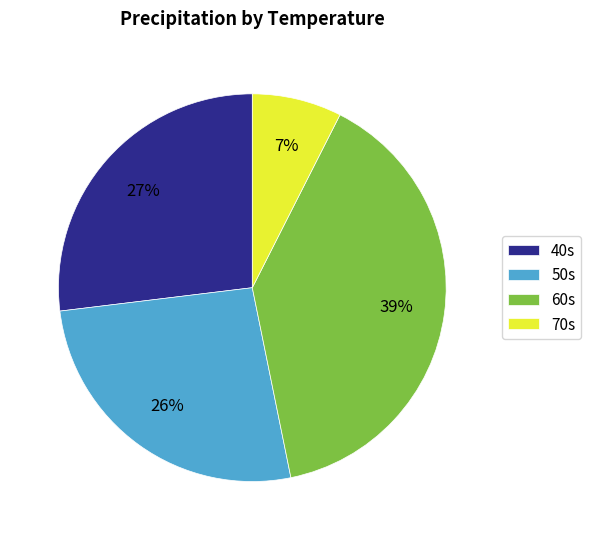

Combined, do 40s and 60s account for over 50%?

Yes